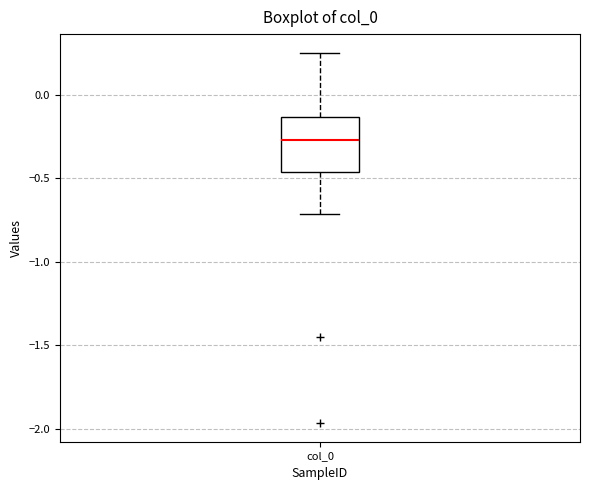

Where does the upper whisker of the box for col_0 end on the y-axis? The values are not printed on the chart, so give them approximately, as read against the axis.

0.25